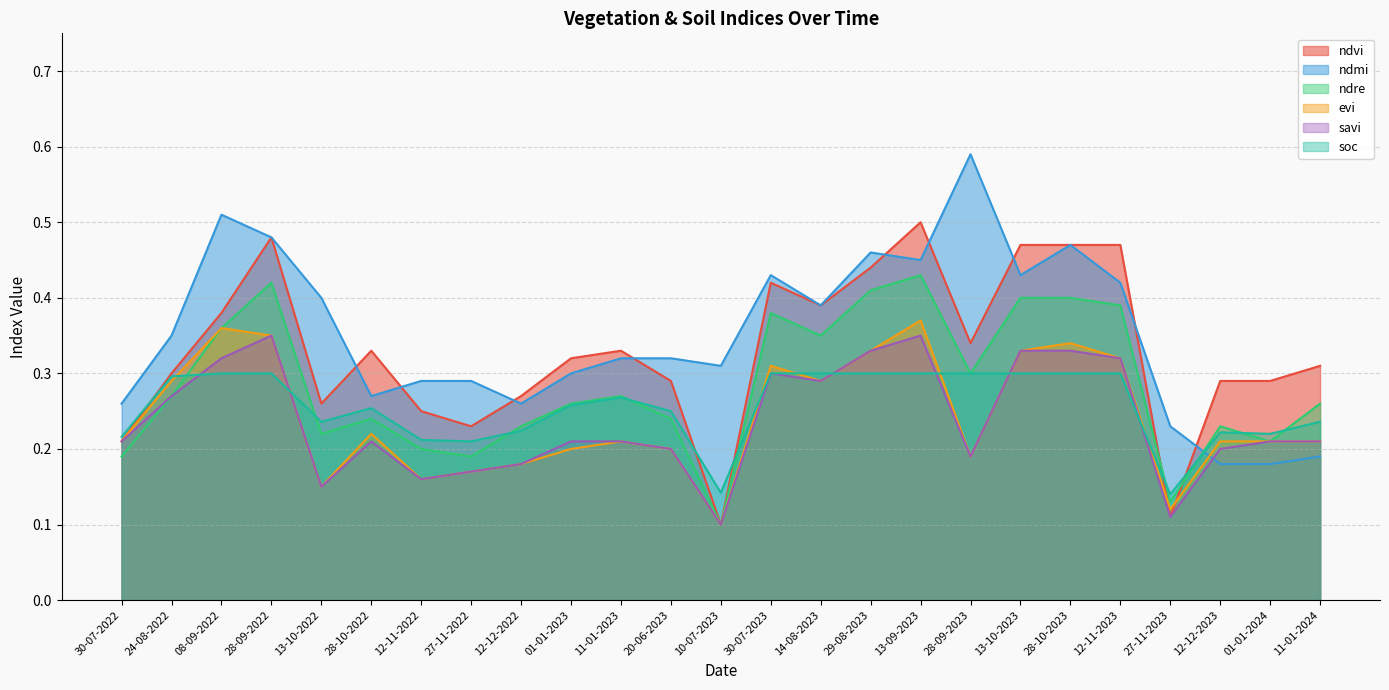

At how many categories does at least one series exceed 0?

25